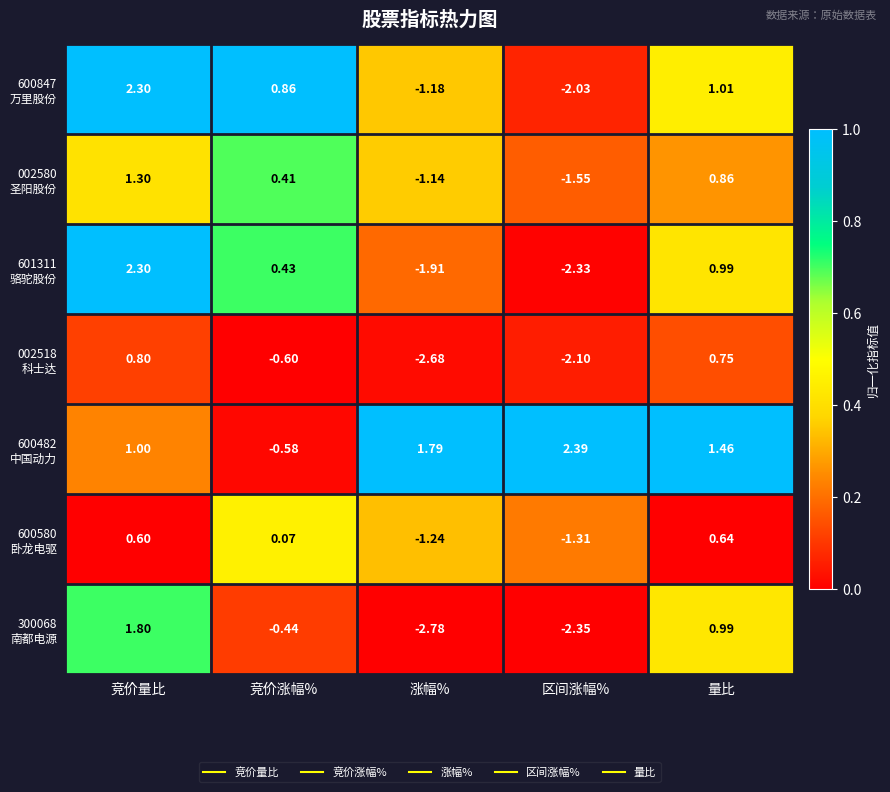

At which category does the chart reach its minimum across all series?

涨幅%